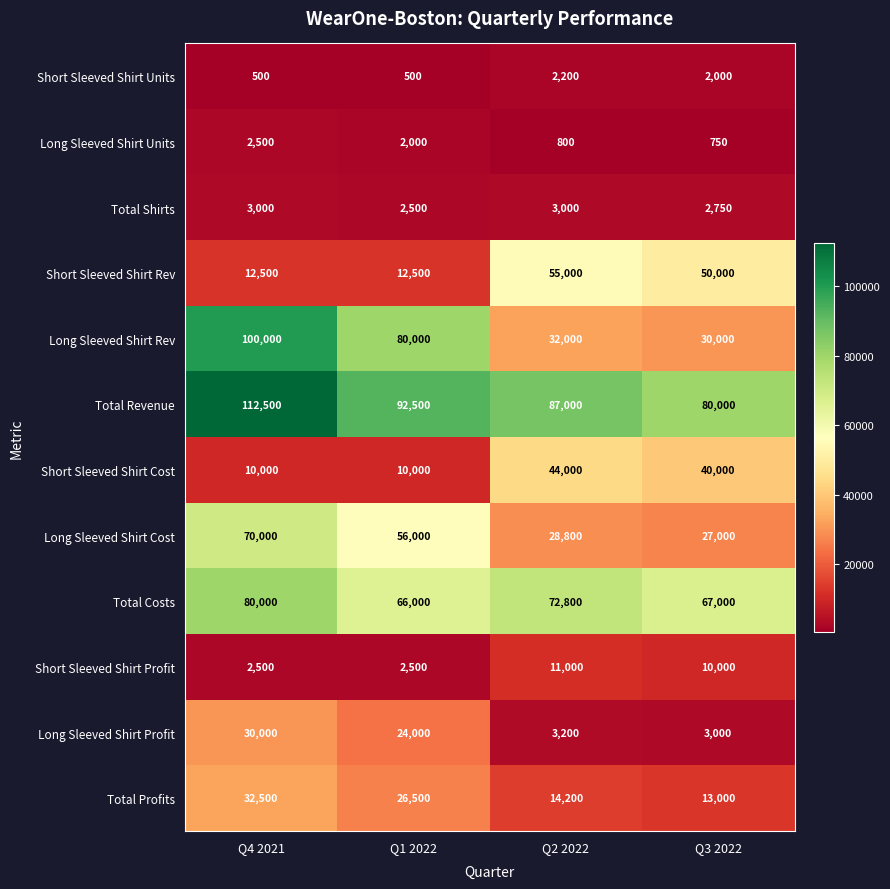

Which series has the widest spread of values?

Long Sleeved Shirt Rev